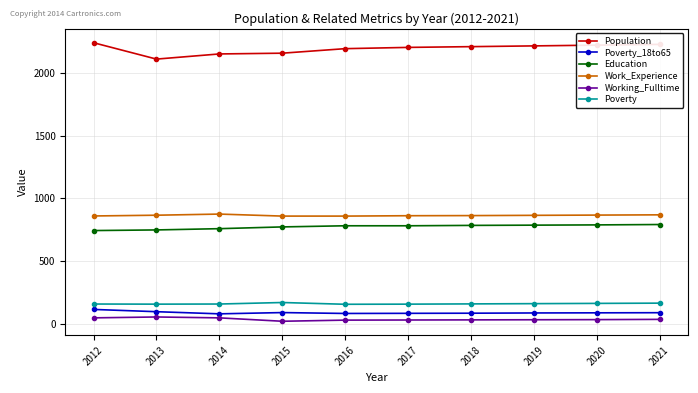

What is the value of the Education point at the 9th from the left?

790